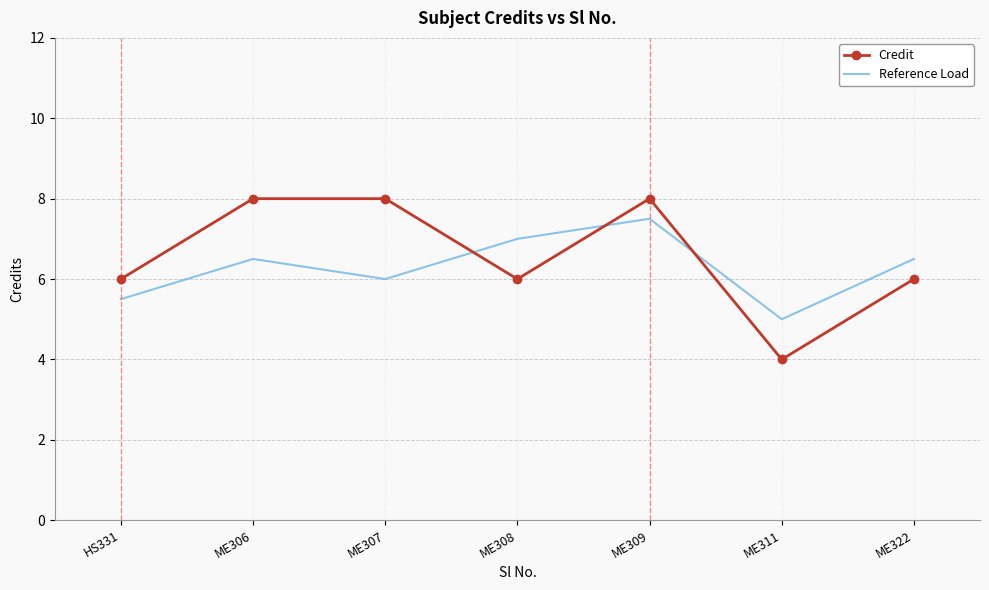

List the series in order of their overall mean, highest first.

Credit, Reference Load